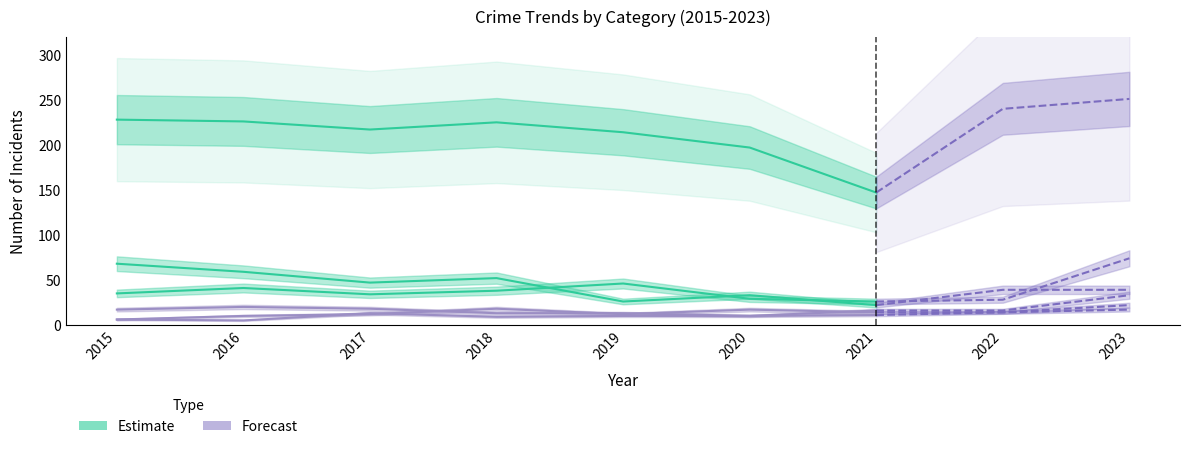

What is the approximate value of Theft at 2021, to the nearest 50?

150